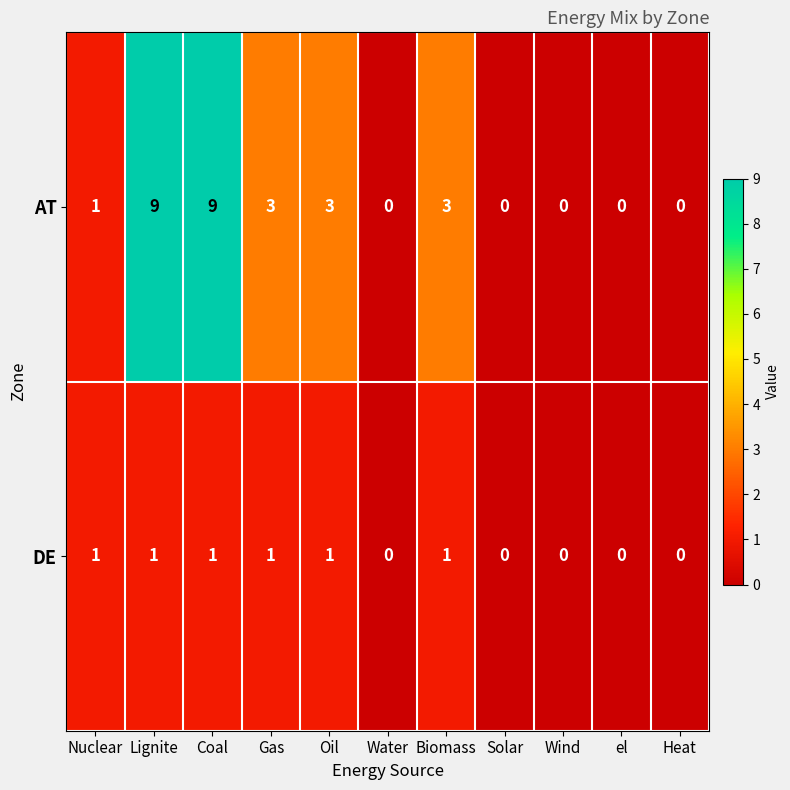

What is the greatest value displayed?

9